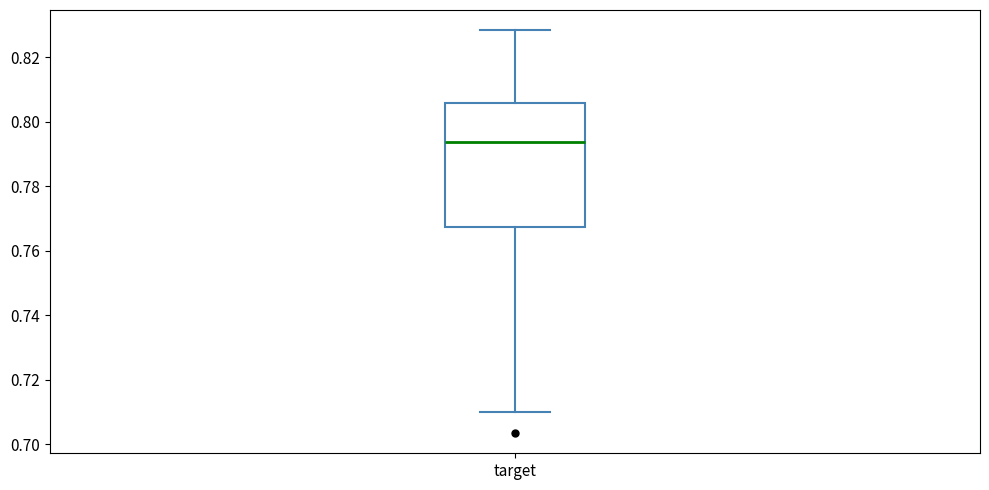

Transcribe this box plot: give where the median line is, the range the box spans, and where the two whiskers end, as read against the y-axis. The values are not printed on the chart, so give them approximately, as read against the axis.

median 0.794, box 0.768 to 0.806, whiskers 0.710 to 0.828